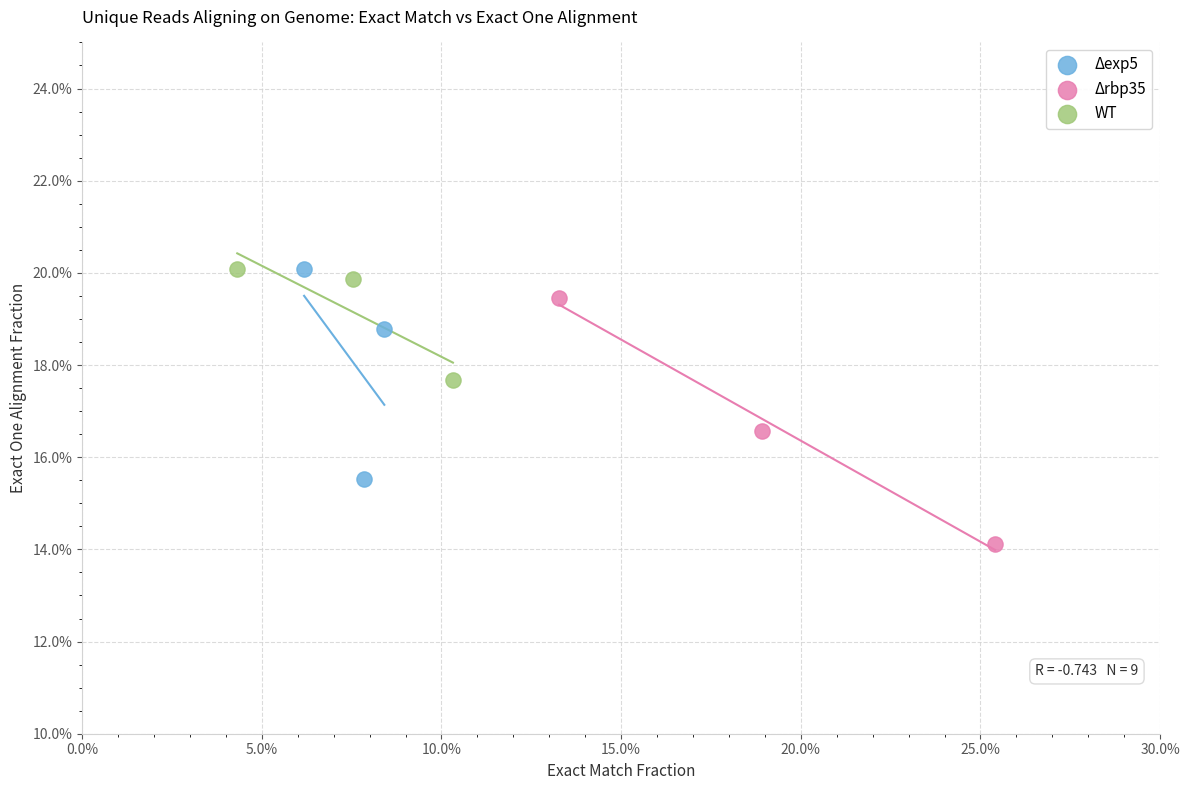

What are all the series names shown in the legend?

Δexp5, Δrbp35, WT